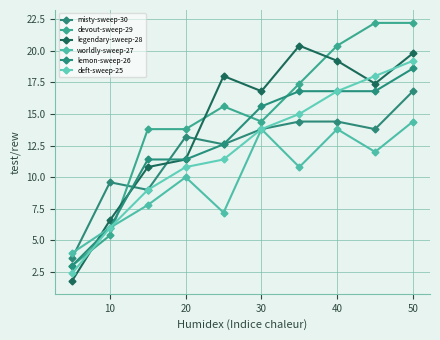

Reading left to right, transcribe all the data shown in this chart.

misty-sweep-30: 3.6	9.6	9.0	13.2	12.6	13.8	14.4	14.4	13.8	16.8
devout-sweep-29: 3.0	5.4	13.8	13.8	15.6	14.4	17.4	20.4	22.2	22.2
legendary-sweep-28: 1.8	6.6	10.8	11.4	18.0	16.8	20.4	19.2	17.4	19.8
worldly-sweep-27: 4.0	6.0	7.8	10.0	7.2	13.8	10.8	13.8	12.0	14.4
lemon-sweep-26: 3.0	6.0	11.4	11.4	12.6	15.6	16.8	16.8	16.8	18.6
deft-sweep-25: 2.4	6.0	9.0	10.8	11.4	13.8	15.0	16.8	18.0	19.2